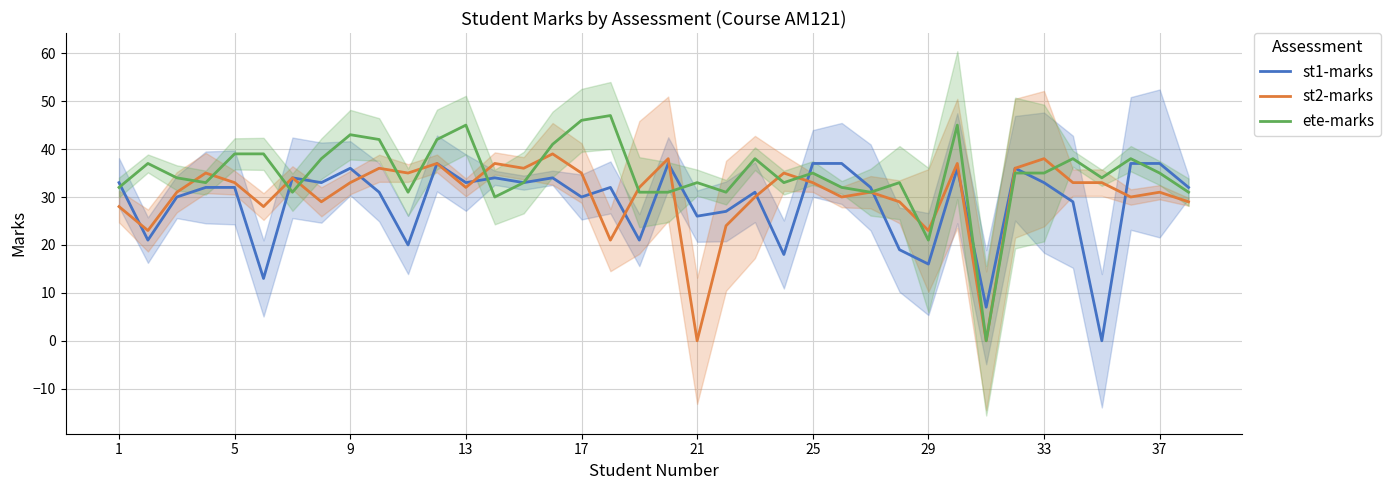

True or false: ete-marks has a value of 71 at 17.

False